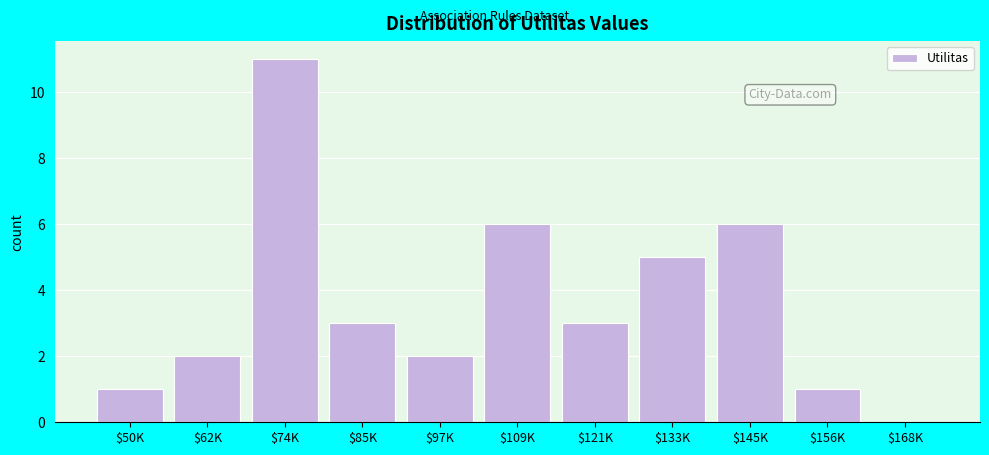

The chart shows a value of 0 at $168K. True or false?

True